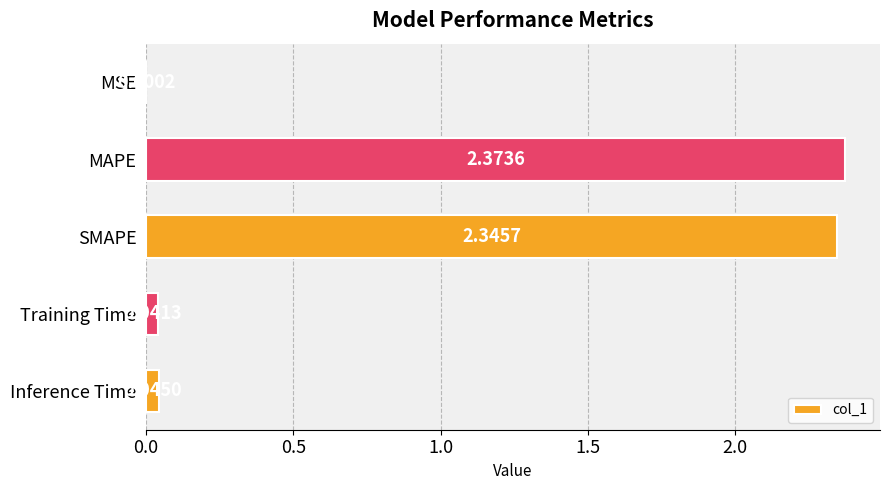

Which label corresponds to the largest value in the chart?

MAPE